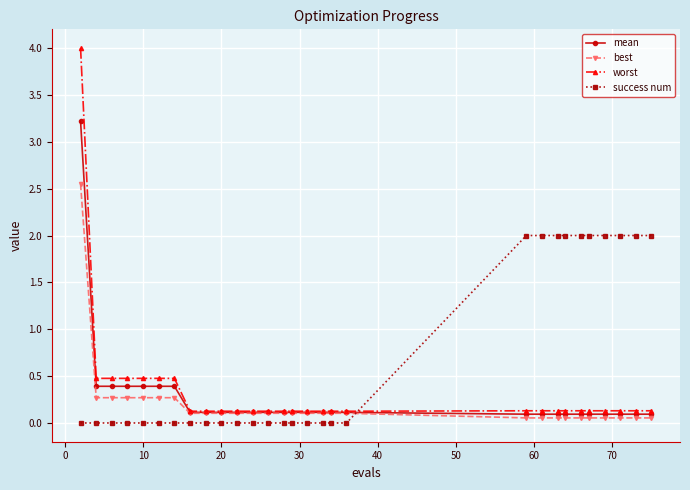

At how many categories does at least one series exceed 1?

11